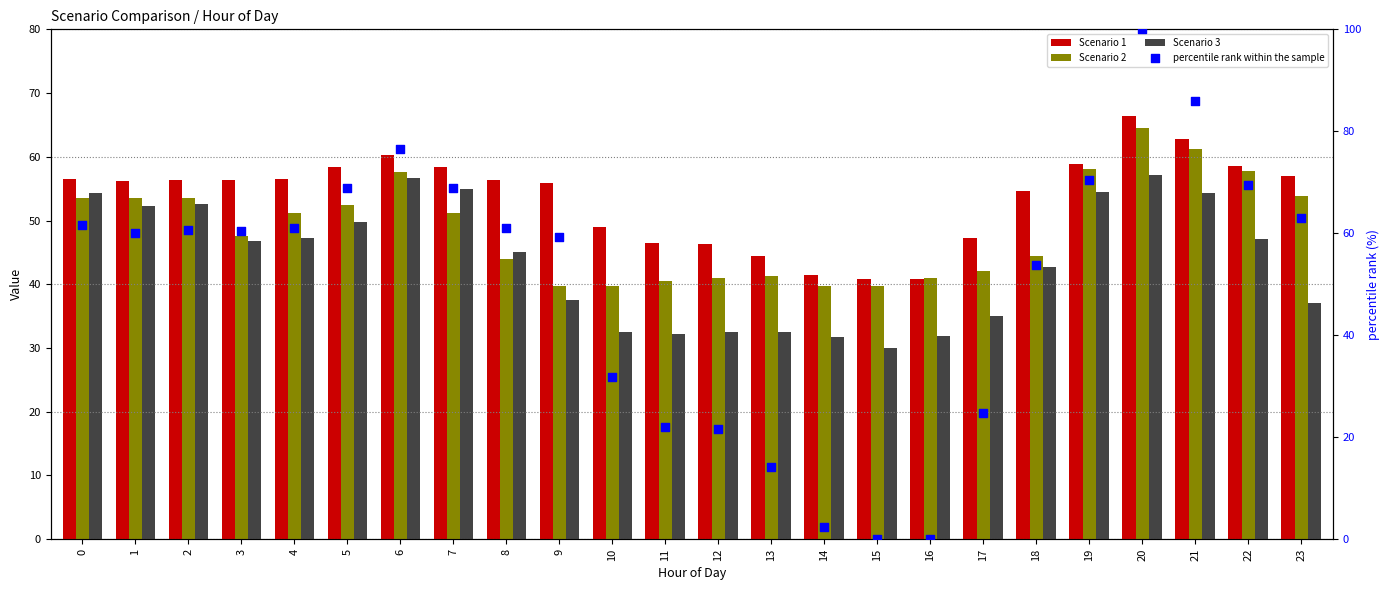

What is the total value across all series at 13?

132.3